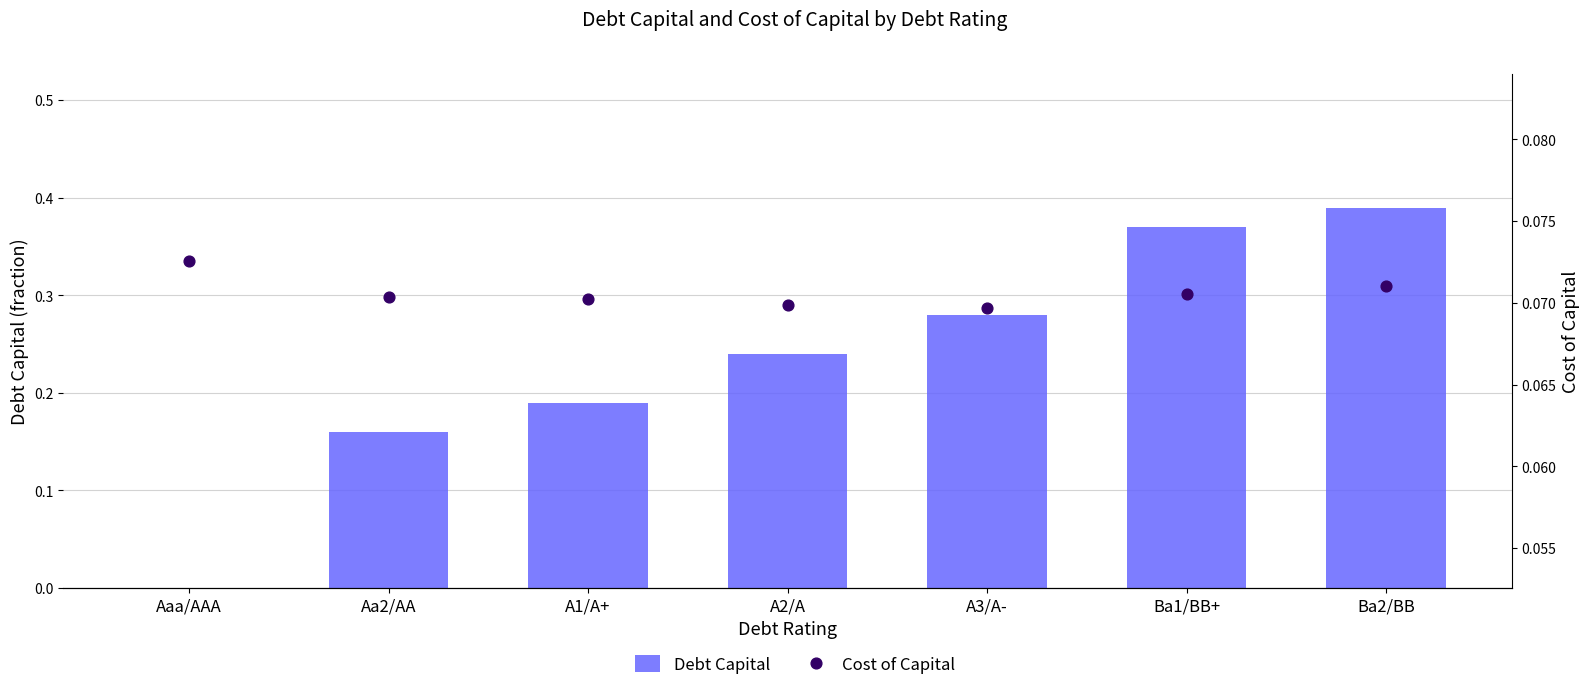

Which series has the largest Y range (max minus min)?

Debt Capital